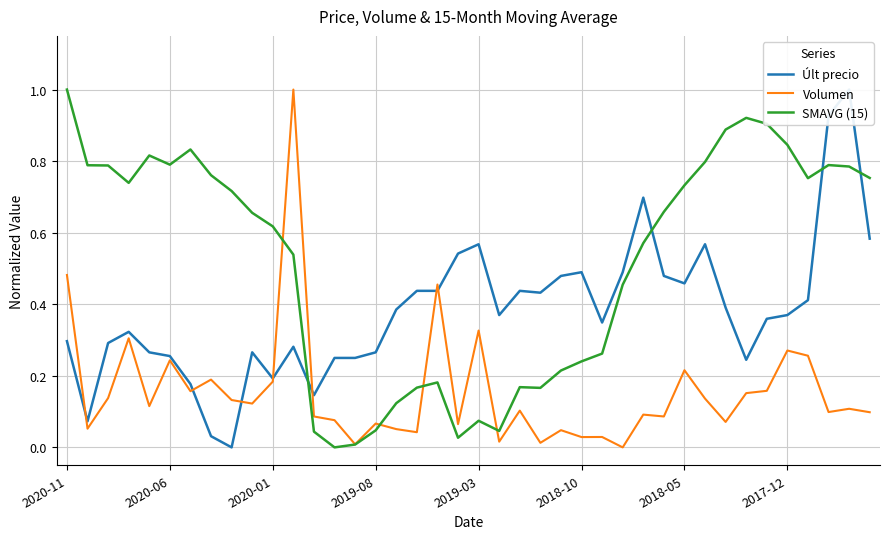

Reading left to right, extract all data points from this chart.

Últ precio: 0.3	0.1	0.3	0.3	0.3	0.3	0.2	0.0	0.0	0.3	0.2	0.3	0.1	0.2	0.2	0.3	0.4	0.4	0.4	0.5	0.6	0.4	0.4	0.4	0.5	0.5	0.3	0.5	0.7	0.5	0.5	0.6	0.4	0.2	0.4	0.4	0.4	0.9	1.0	0.6
Volumen: 0.5	0.1	0.1	0.3	0.1	0.2	0.2	0.2	0.1	0.1	0.2	1.0	0.1	0.1	0.0	0.1	0.1	0.0	0.5	0.1	0.3	0.0	0.1	0.0	0.0	0.0	0.0	0.0	0.1	0.1	0.2	0.1	0.1	0.2	0.2	0.3	0.3	0.1	0.1	0.1
SMAVG (15): 1.0	0.8	0.8	0.7	0.8	0.8	0.8	0.8	0.7	0.7	0.6	0.5	0.0	0.0	0.0	0.0	0.1	0.2	0.2	0.0	0.1	0.0	0.2	0.2	0.2	0.2	0.3	0.5	0.6	0.7	0.7	0.8	0.9	0.9	0.9	0.8	0.8	0.8	0.8	0.8